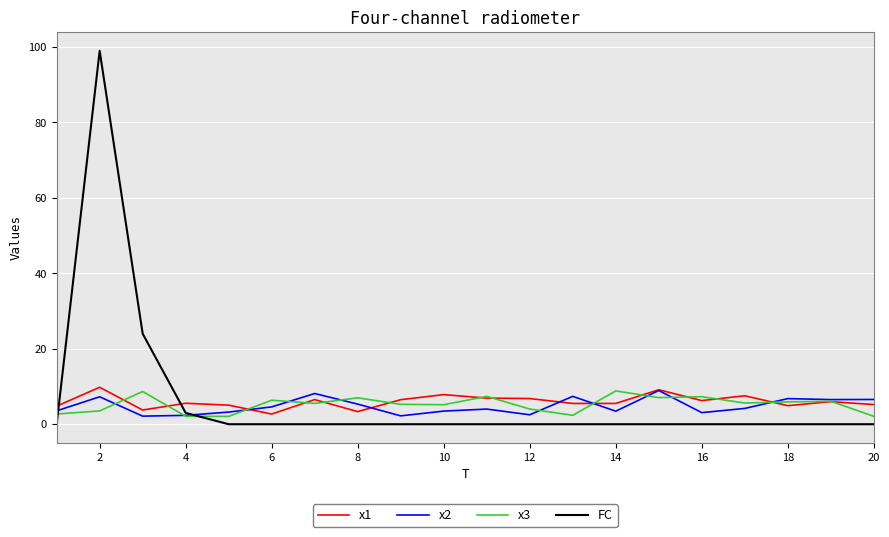

Which series has the largest range (max minus min)?

FC